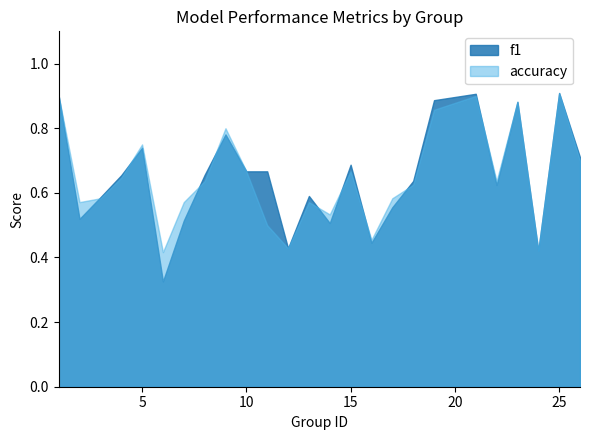

How many lines are shown in the chart?

2